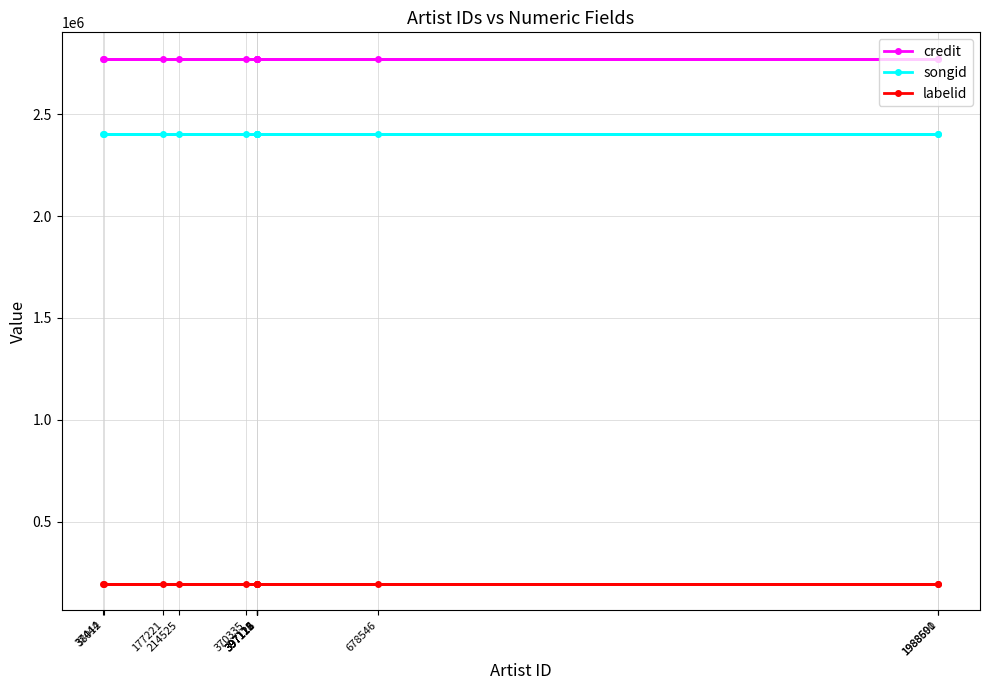

At how many categories does at least one series exceed 2078486?

13